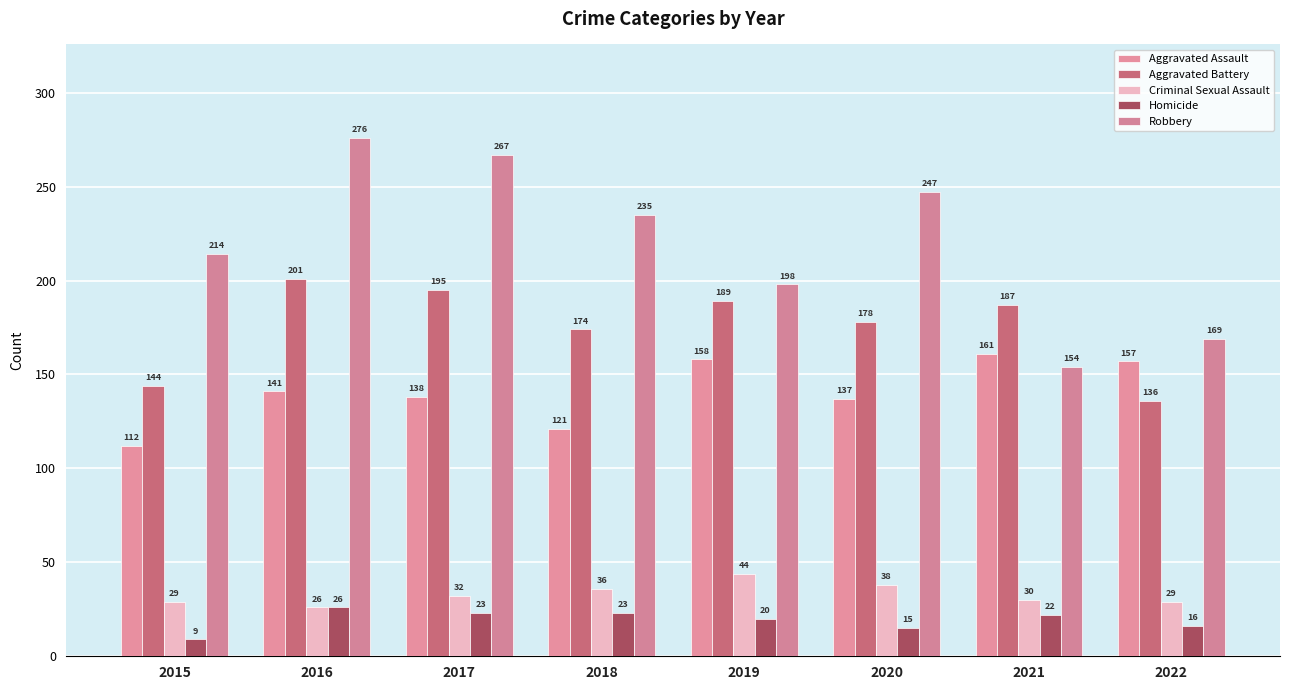

Reading left to right, list all the values displayed in this chart.

Aggravated Assault: 112	141	138	121	158	137	161	157
Aggravated Battery: 144	201	195	174	189	178	187	136
Criminal Sexual Assault: 29	26	32	36	44	38	30	29
Homicide: 9	26	23	23	20	15	22	16
Robbery: 214	276	267	235	198	247	154	169